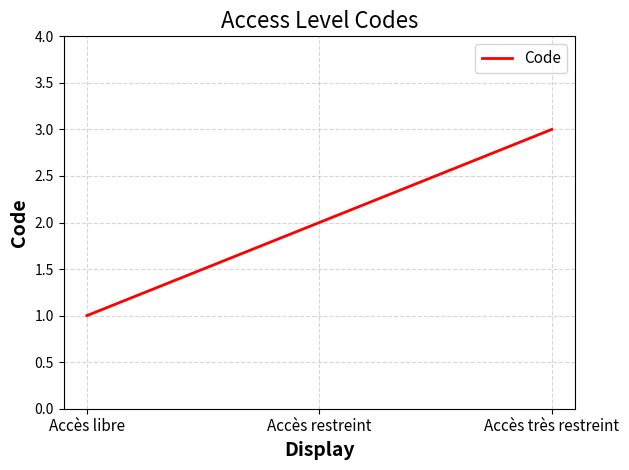

Where is the data nearest to the value 2?

Accès restreint